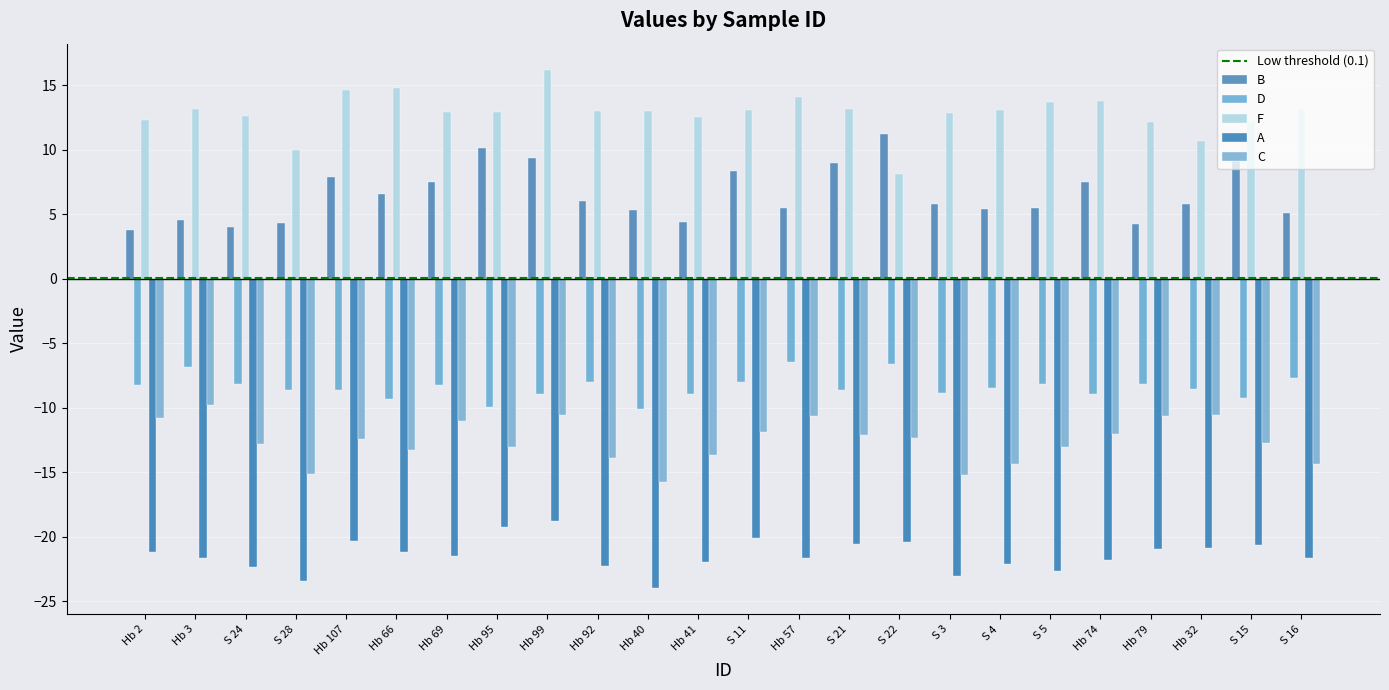

Which series has the largest total across all categories?

F